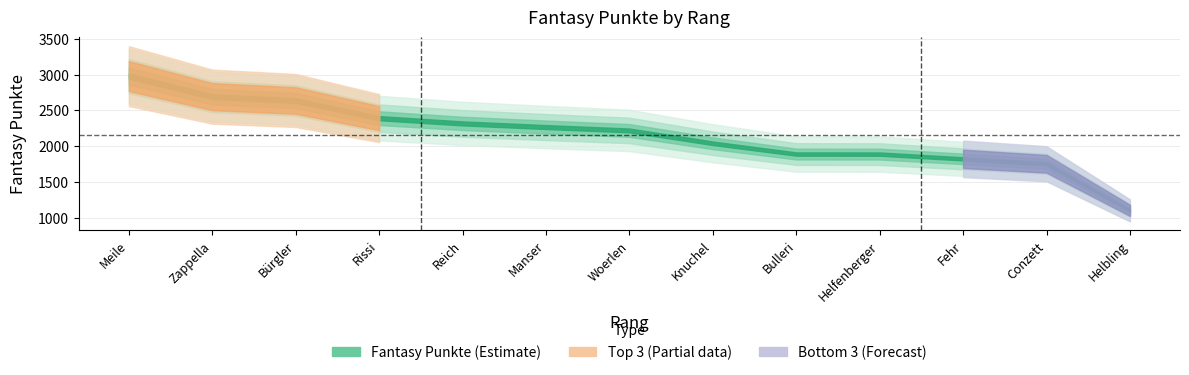

What is the greatest value displayed?

2979